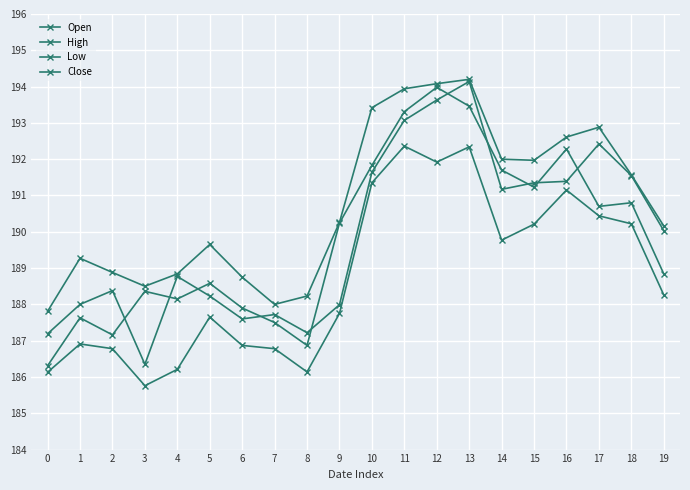

Which series has the largest total across all categories?

High